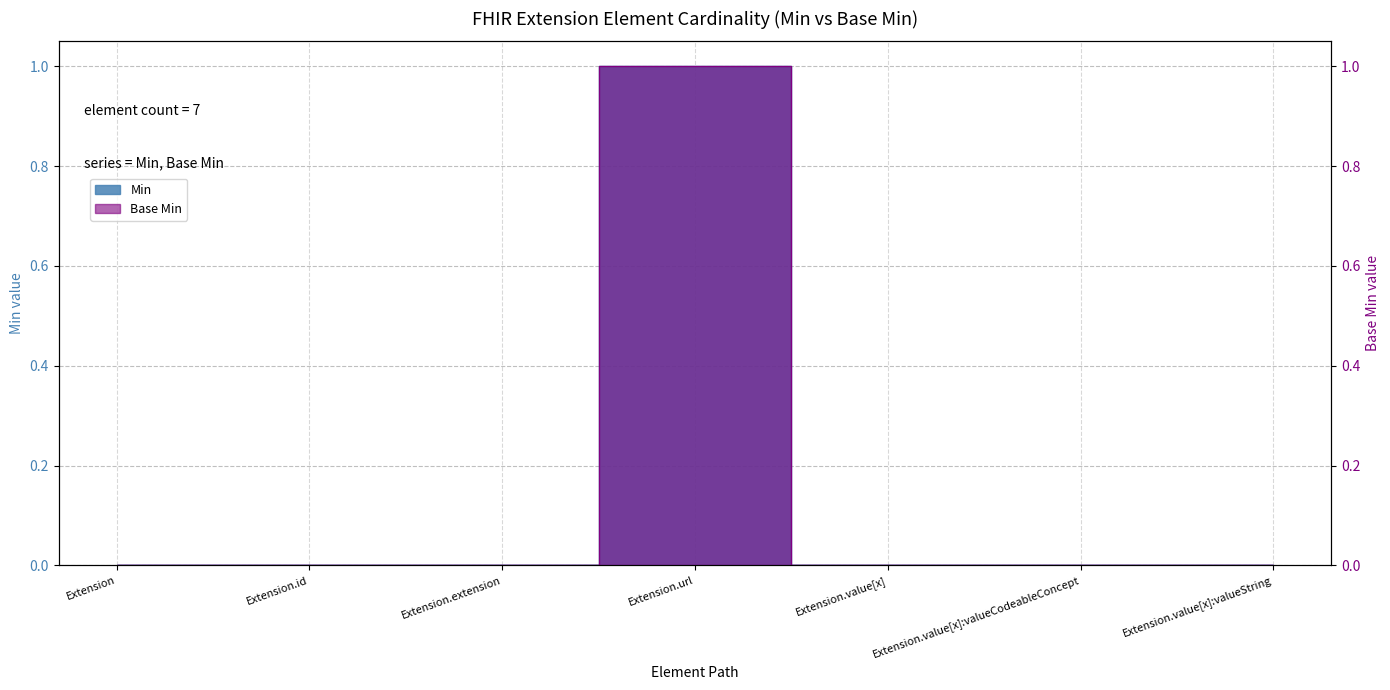

Reading left to right, list all the values displayed in this chart.

Base Min: Extension=0	Extension.id=0	Extension.extension=0	Extension.url=1	Extension.value[x]=0	Extension.value[x]:valueCodeableConcept=0	Extension.value[x]:valueString=0
Min: Extension=0	Extension.id=0	Extension.extension=0	Extension.url=1	Extension.value[x]=0	Extension.value[x]:valueCodeableConcept=0	Extension.value[x]:valueString=0